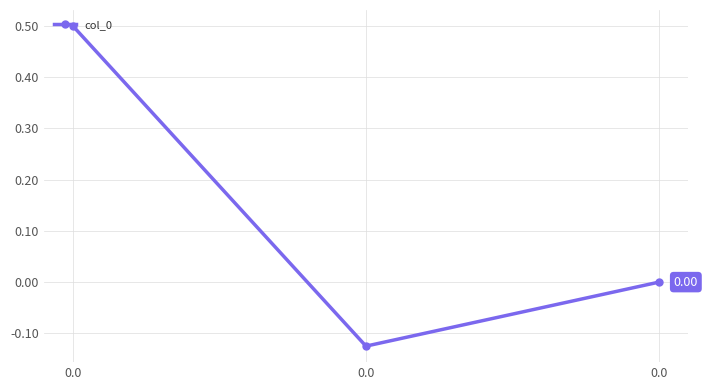

Reading left to right, list all the values displayed in this chart.

0.0=0.5	0.0=-0.1	0.0=0.0